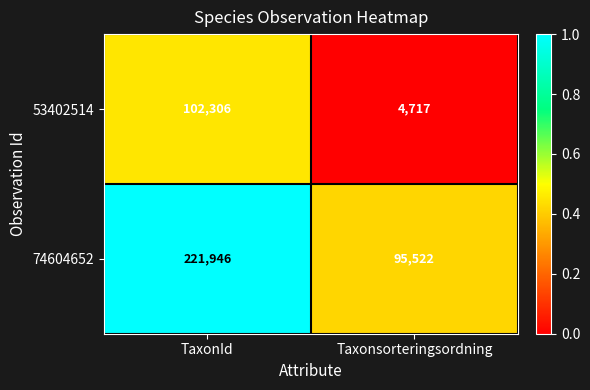

Reading left to right, transcribe all the data shown in this chart.

53402514: 102306	4717
74604652: 221946	95522